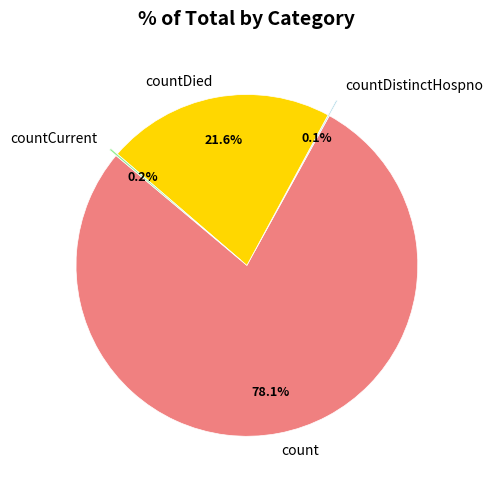

Is count the majority of the pie?

Yes